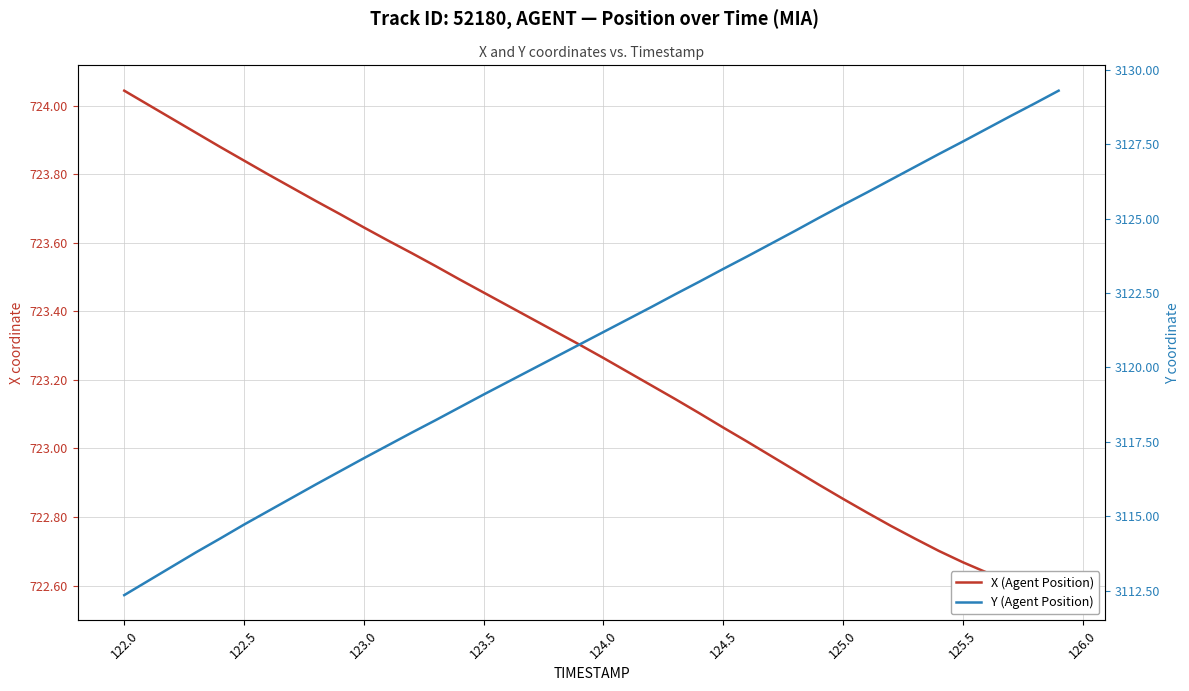

True or false: X (Agent Position) and Y (Agent Position) intersect in this chart.

False